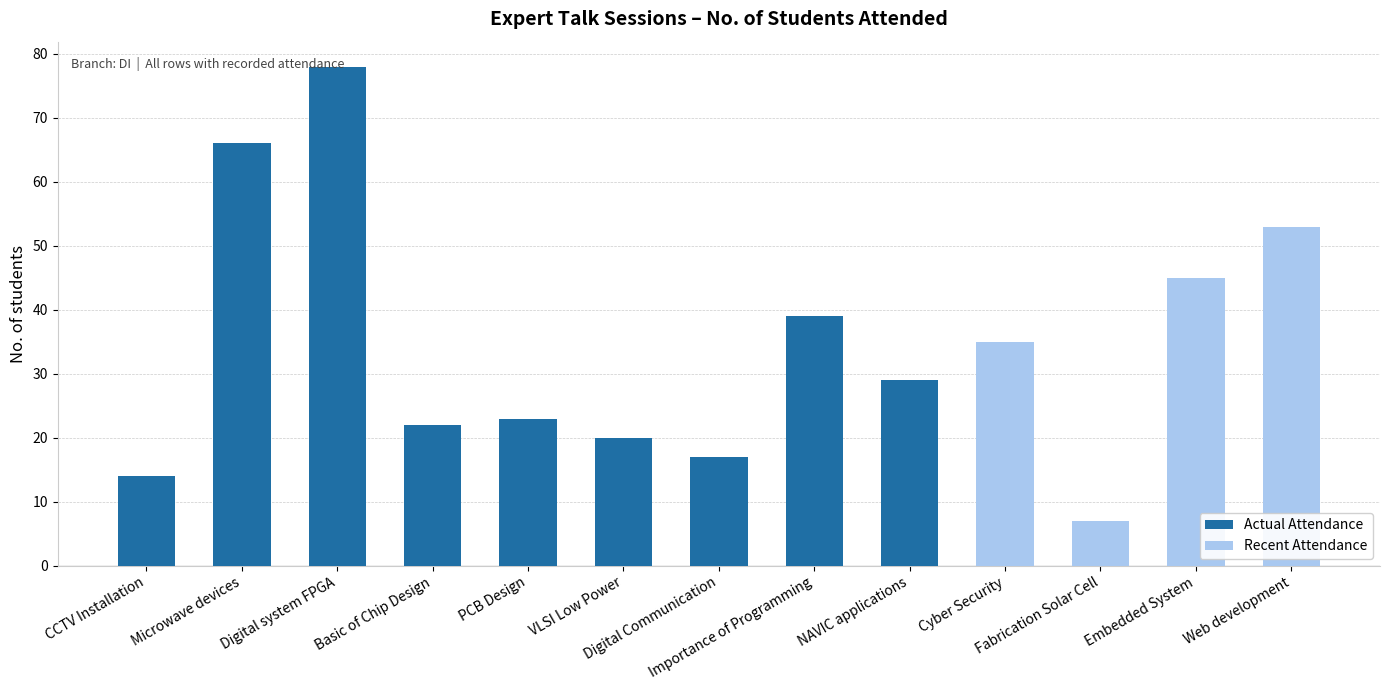

What is the lowest value of the Actual Attendance series?

14